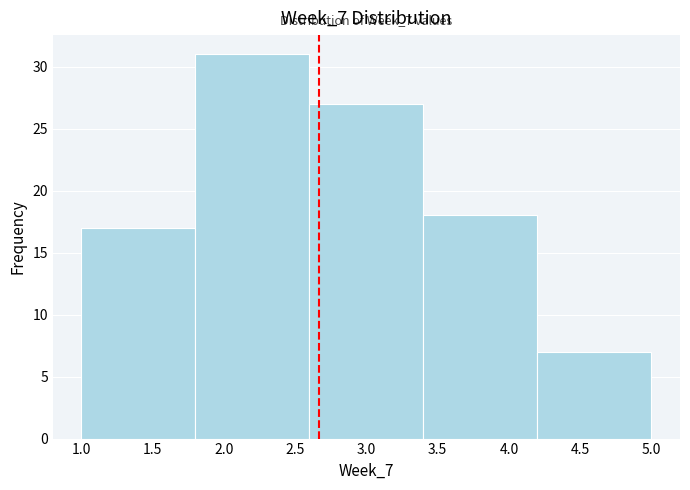

Over which range of the x-axis is the bar tallest?

1.8 to 2.6